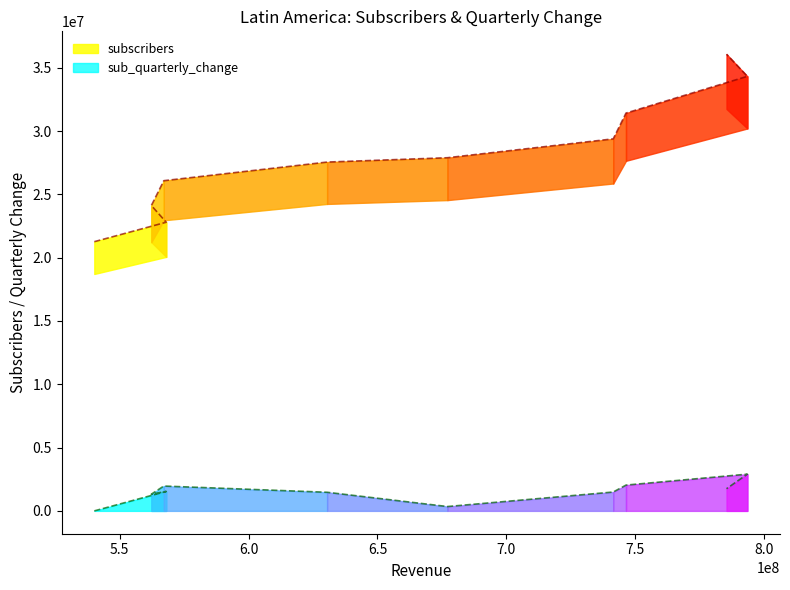

What is the sum of the subscribers values at Q1-2018 and Q3-2019?

50640000